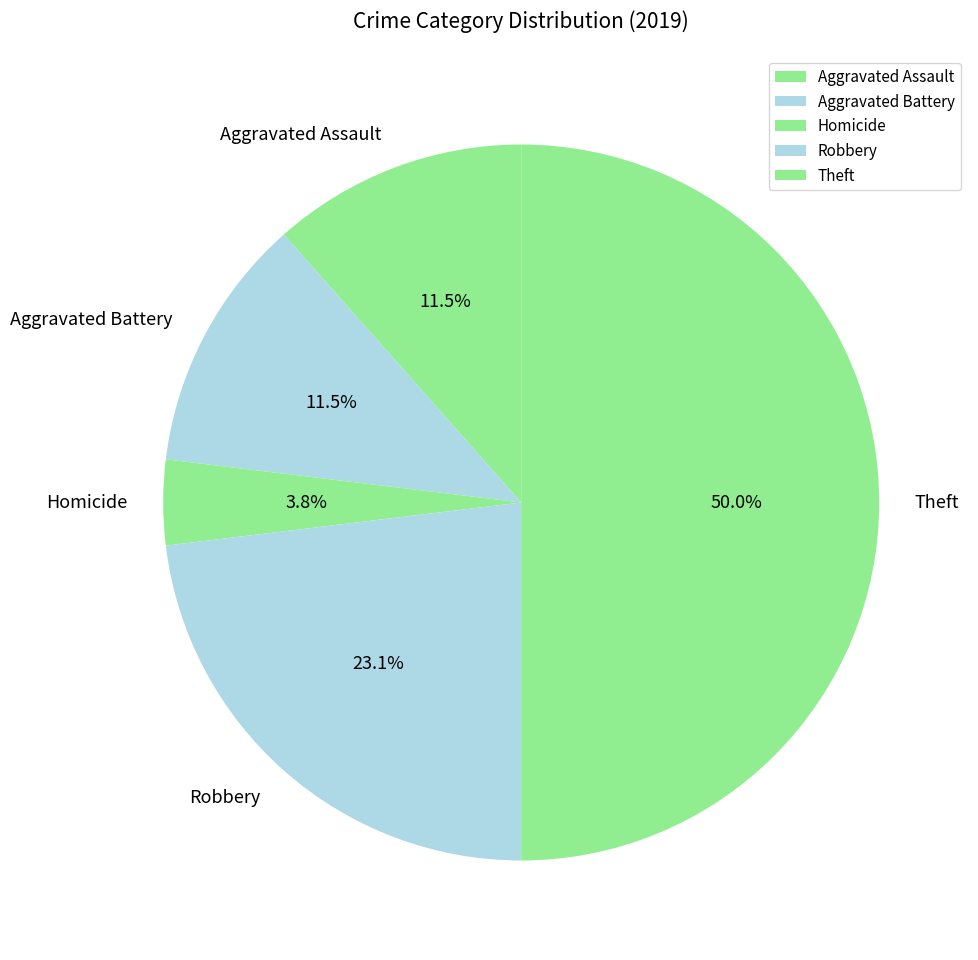

To the nearest percent, what portion does Robbery represent?

23%